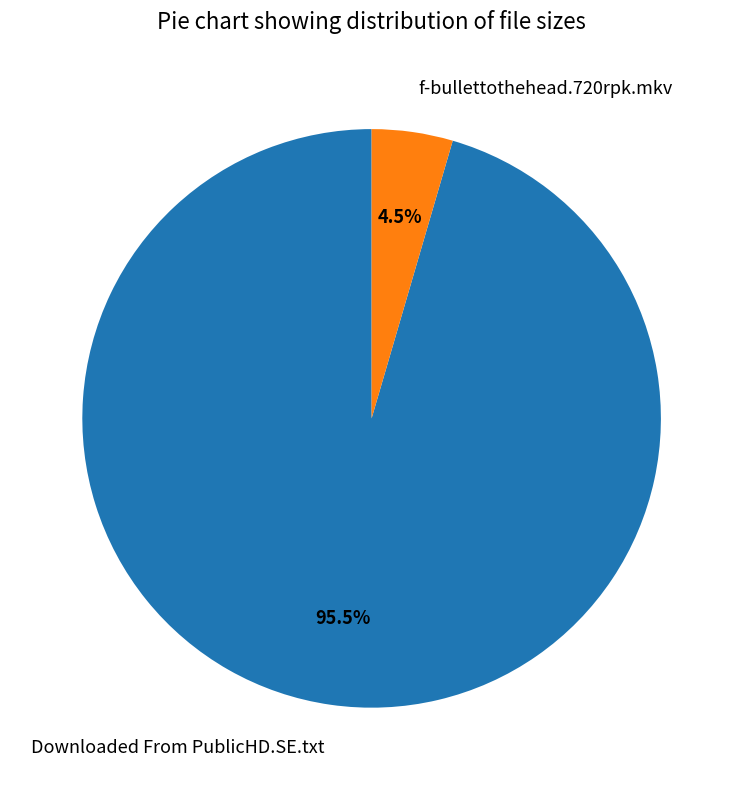

What is the majority slice?

Downloaded From PublicHD.SE.txt